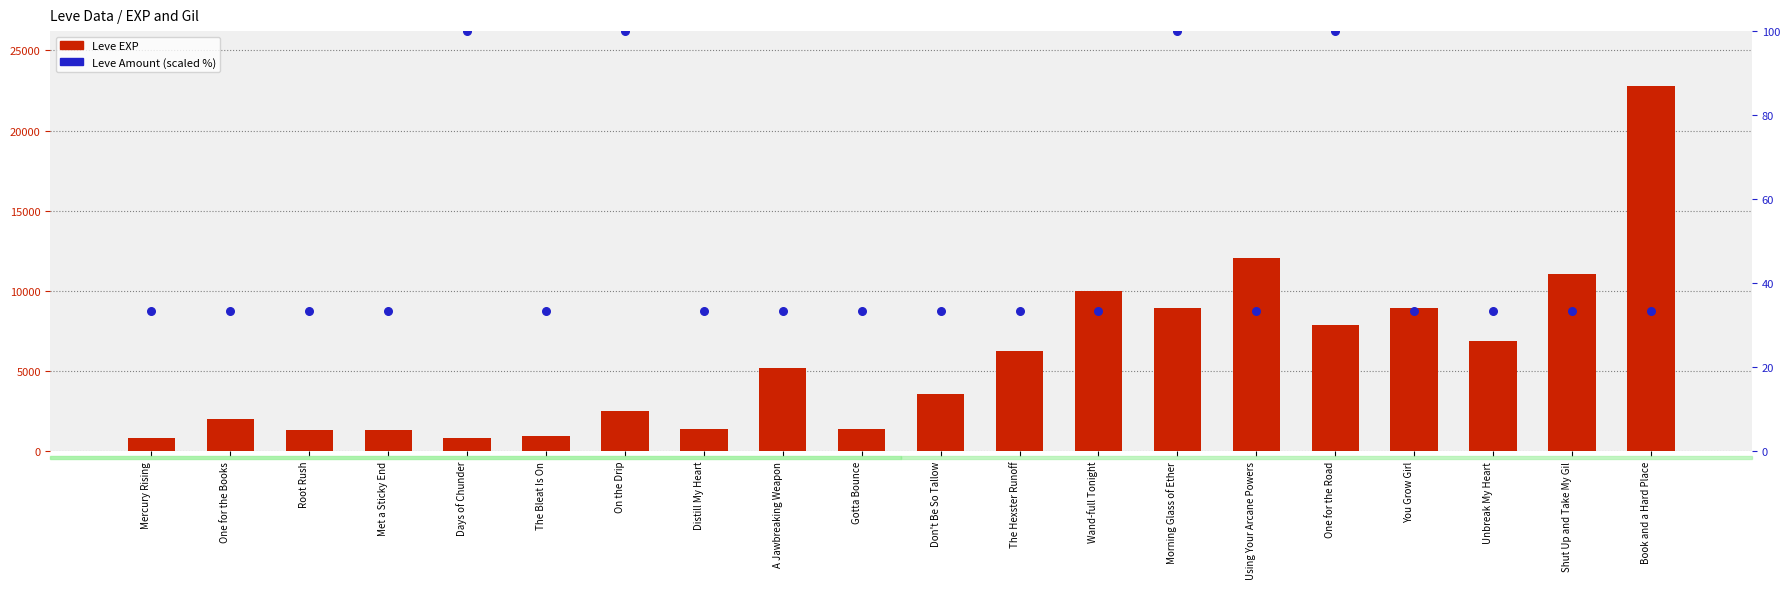

At how many categories does at least one series exceed 3861?

10